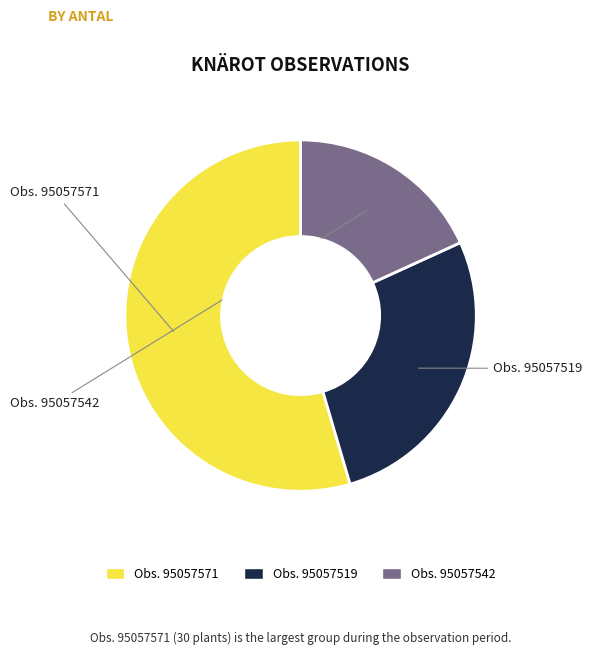

To the nearest percent, what is the average slice percentage?

33%